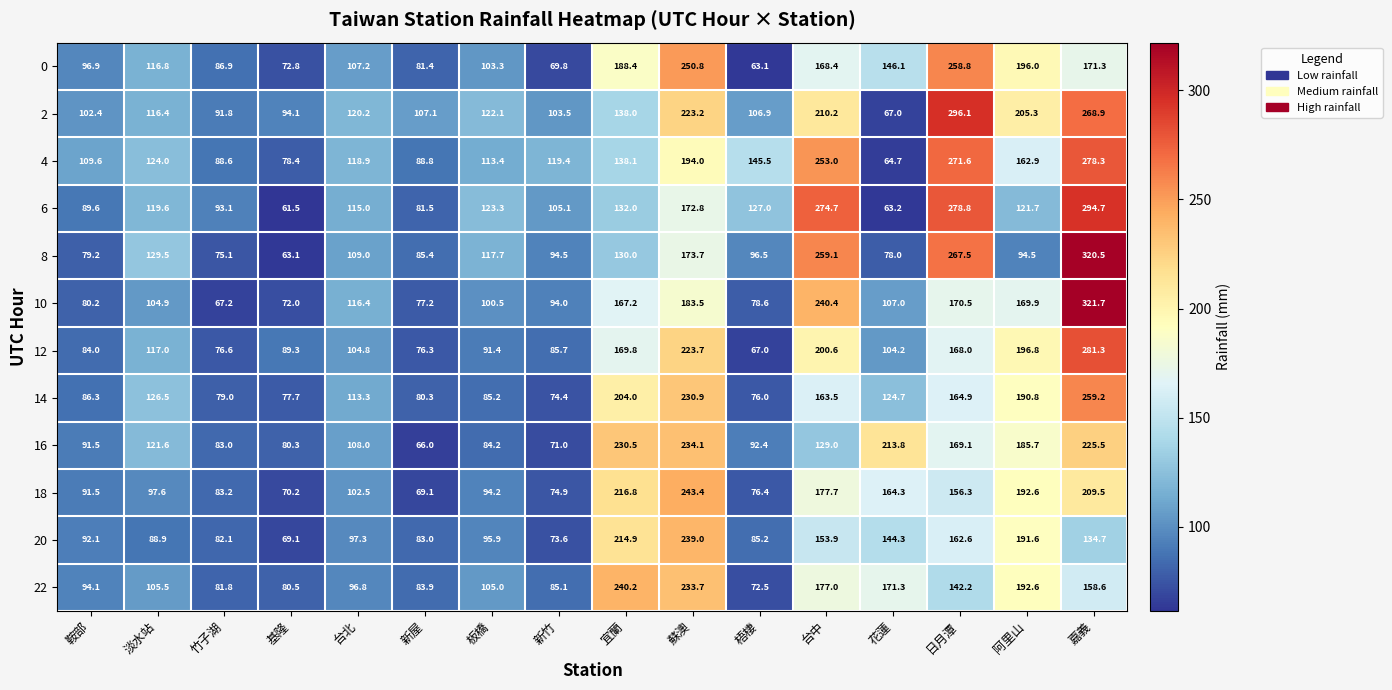

Is it true that 8 equals 63.1 at 基隆?

True